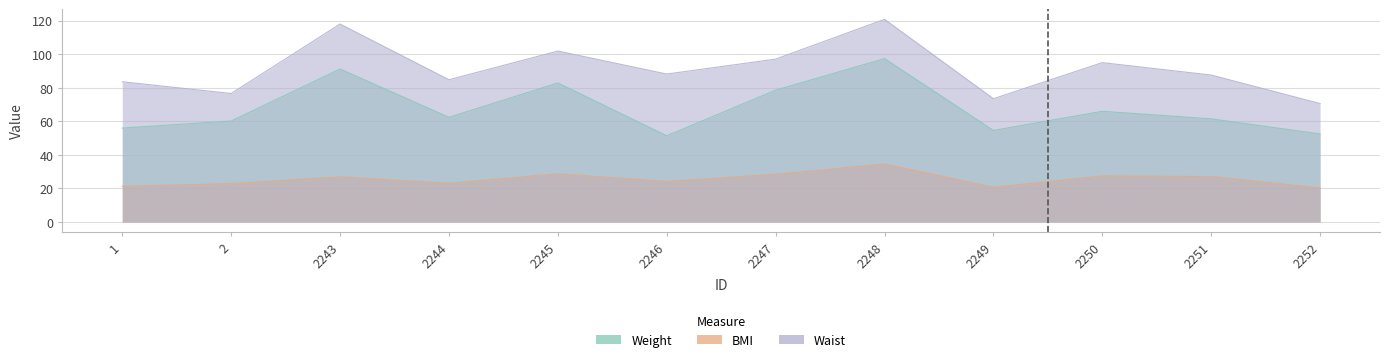

Which series has the widest spread of values?

Waist